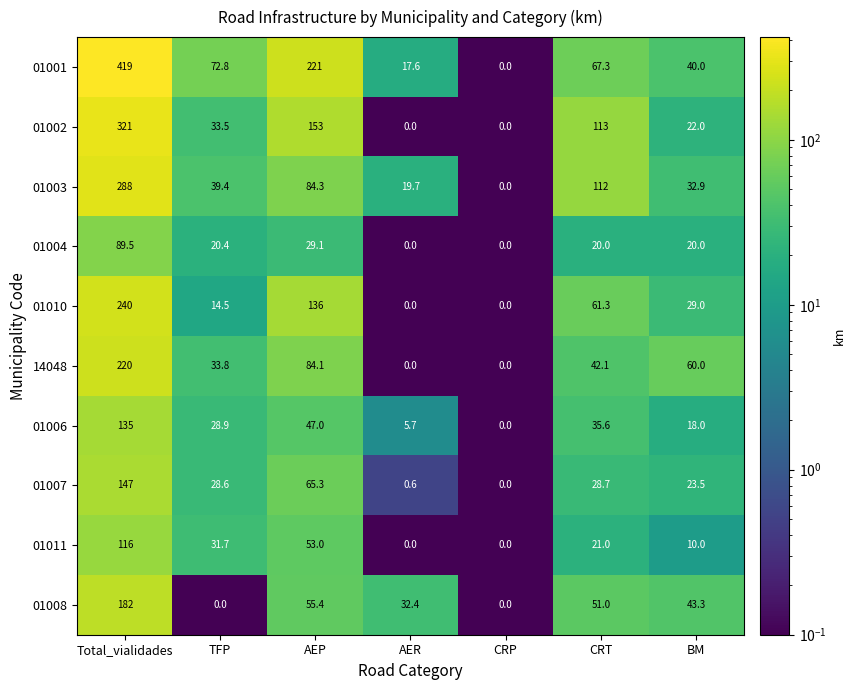

Rank the series by their maximum value, from highest to lowest.

01001, 01002, 01003, 01010, 14048, 01008, 01007, 01006, 01011, 01004